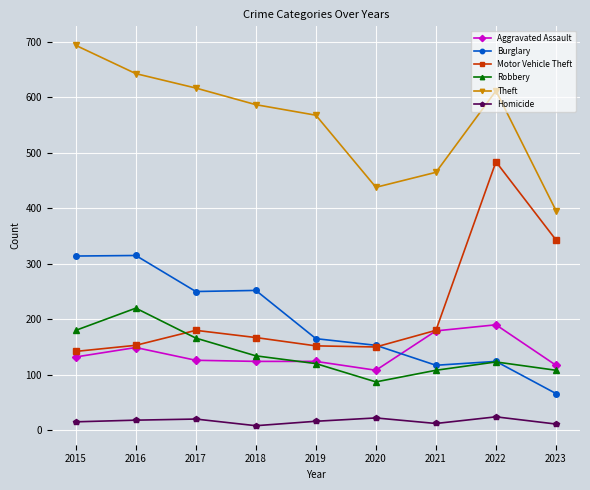

What are all the series names shown in the legend?

Aggravated Assault, Burglary, Motor Vehicle Theft, Robbery, Theft, Homicide